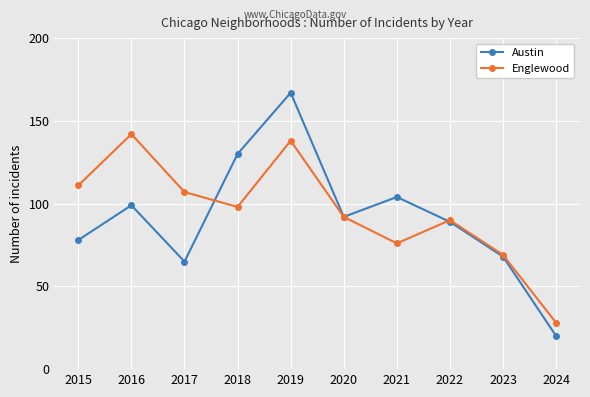

At which label is Austin closest to 93?

2020